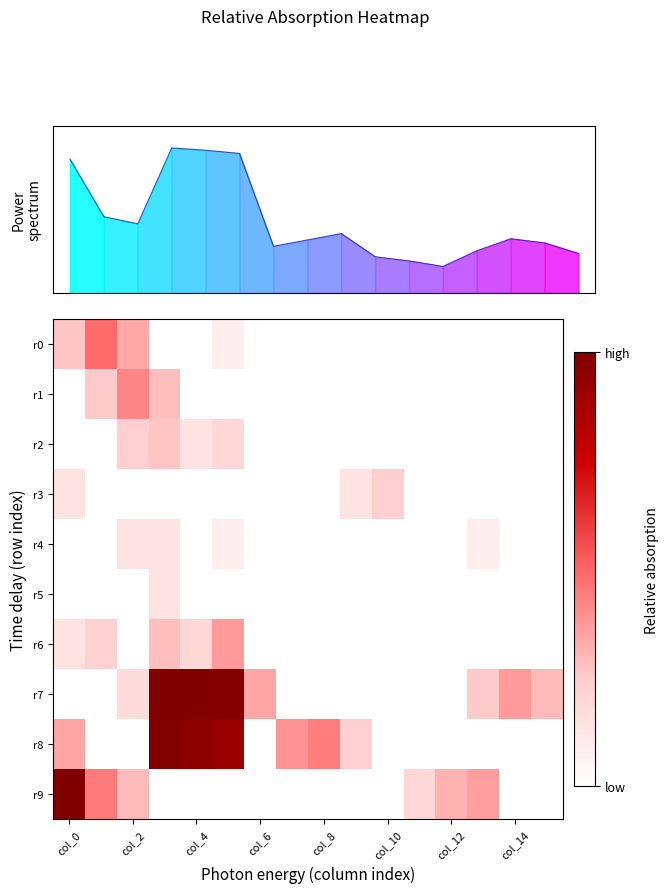

At which label is r8 closest to 4?

col_8